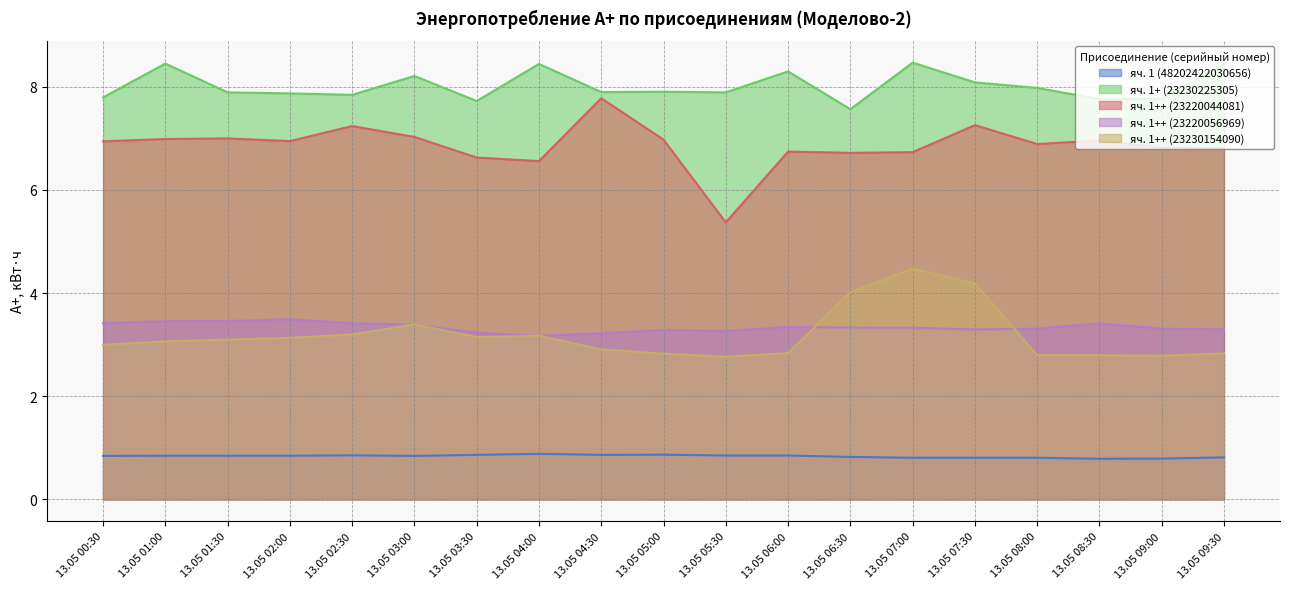

True or false: яч. 1+ (23230225305) and яч. 1++ (23220044081) cross at least once.

False